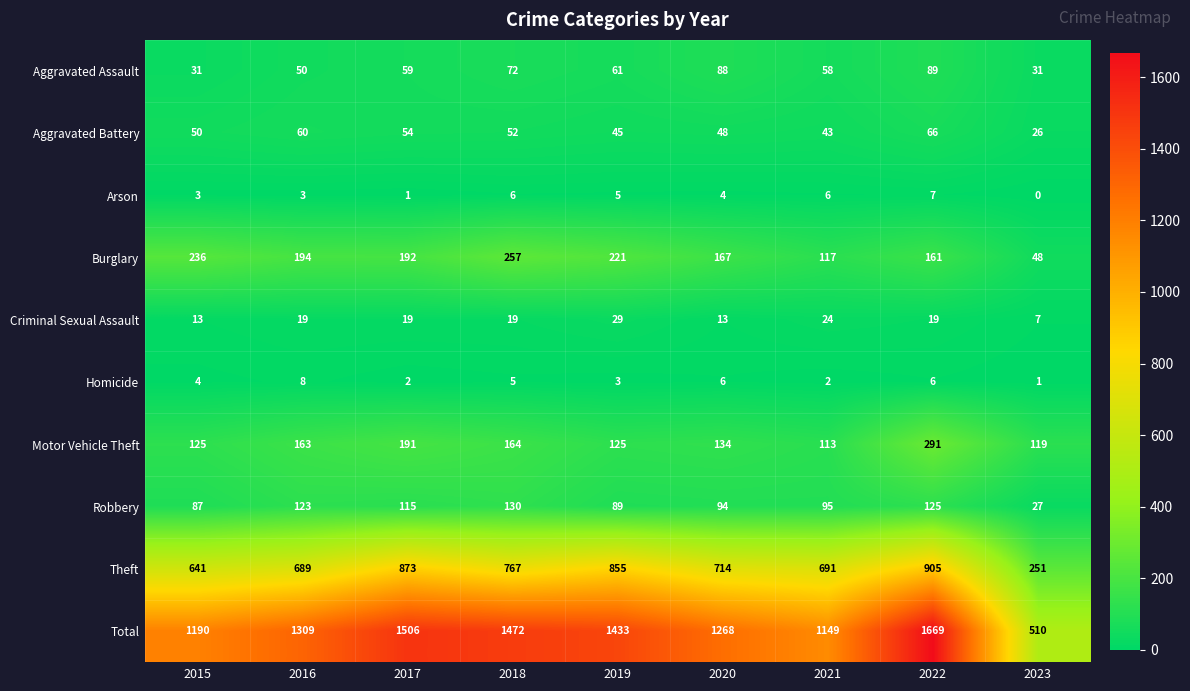

What is the maximum value shown in the chart?

1669